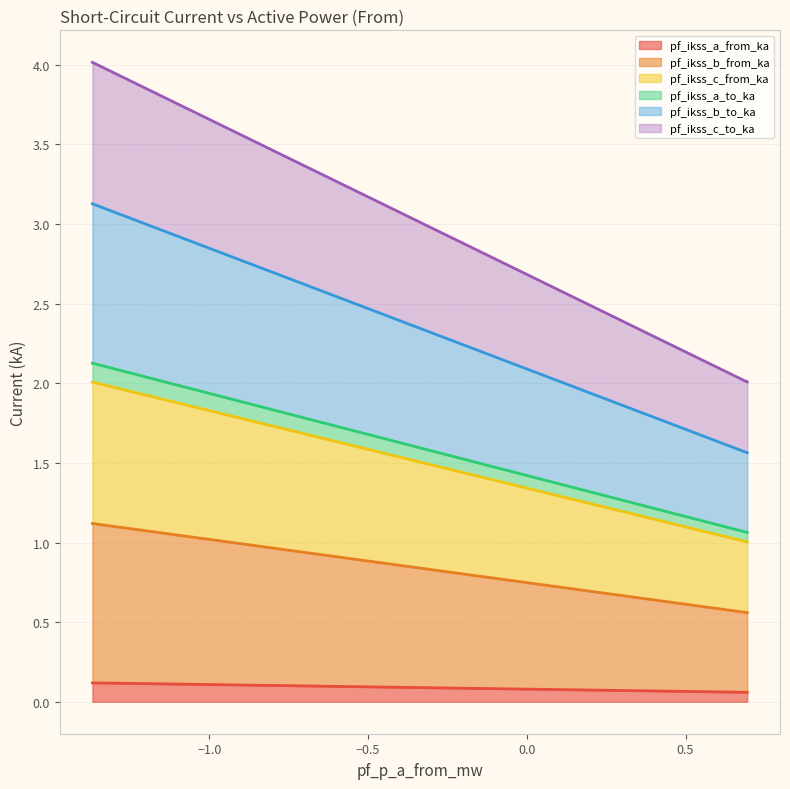

Is the value of pf_ikss_c_to_ka at Line_2 greater than the value of pf_ikss_c_from_ka at Line_1?

No